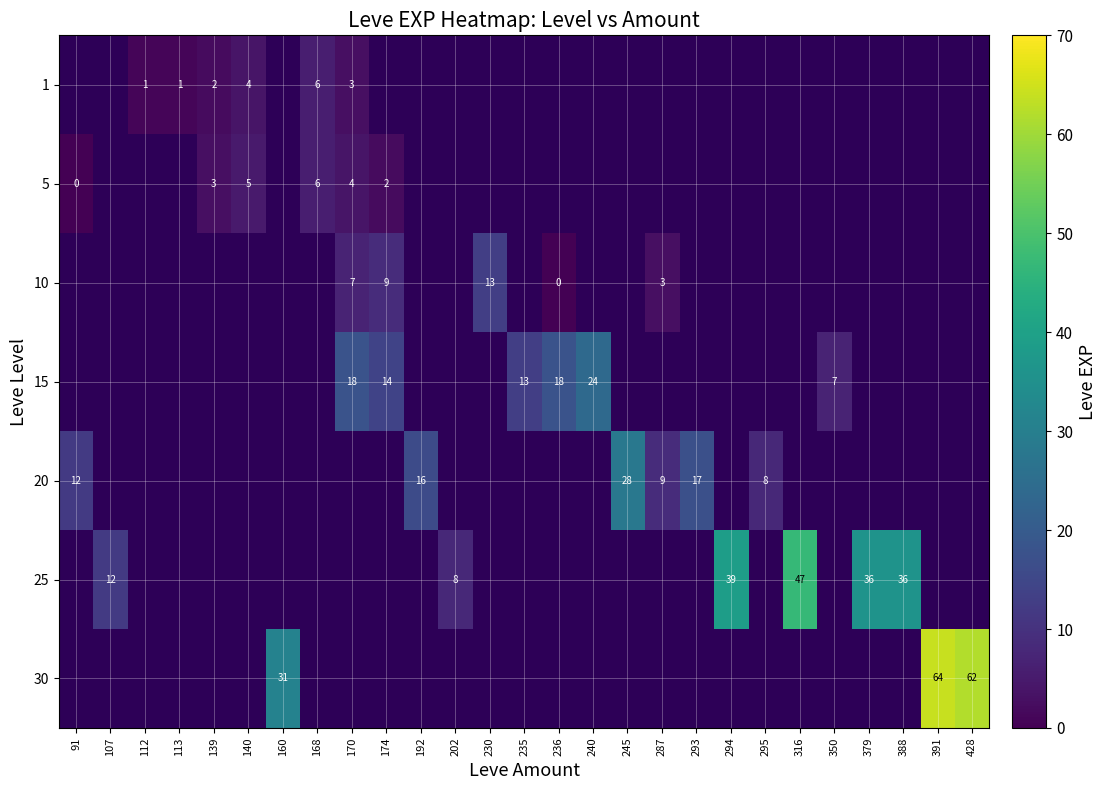

The 5 series shows 2 at 170. True or false?

False